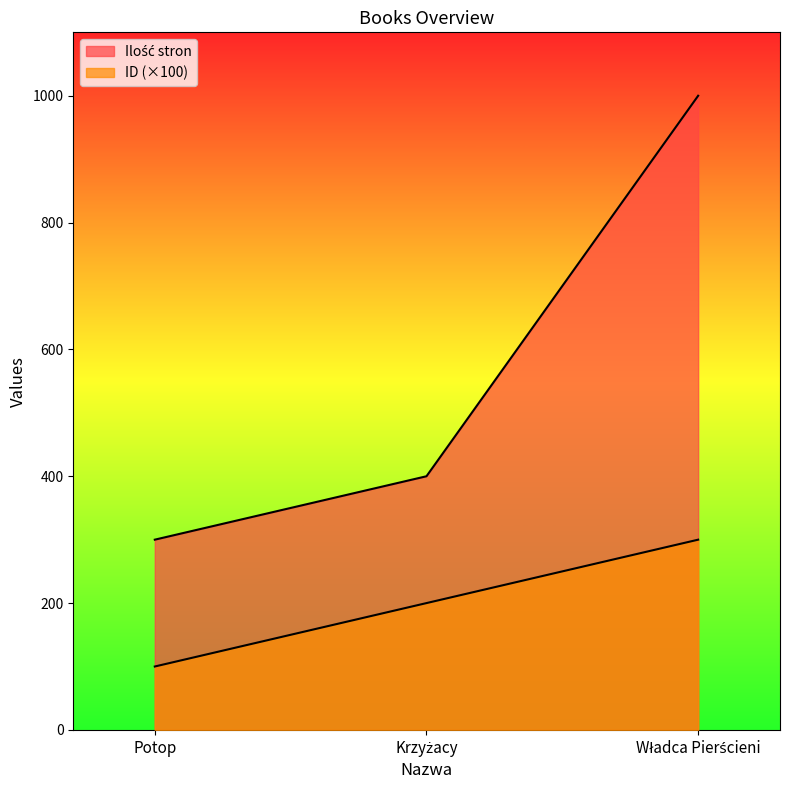

Rank the categories by ID value from lowest to highest.

Potop, Krzyżacy, Władca Pierścieni